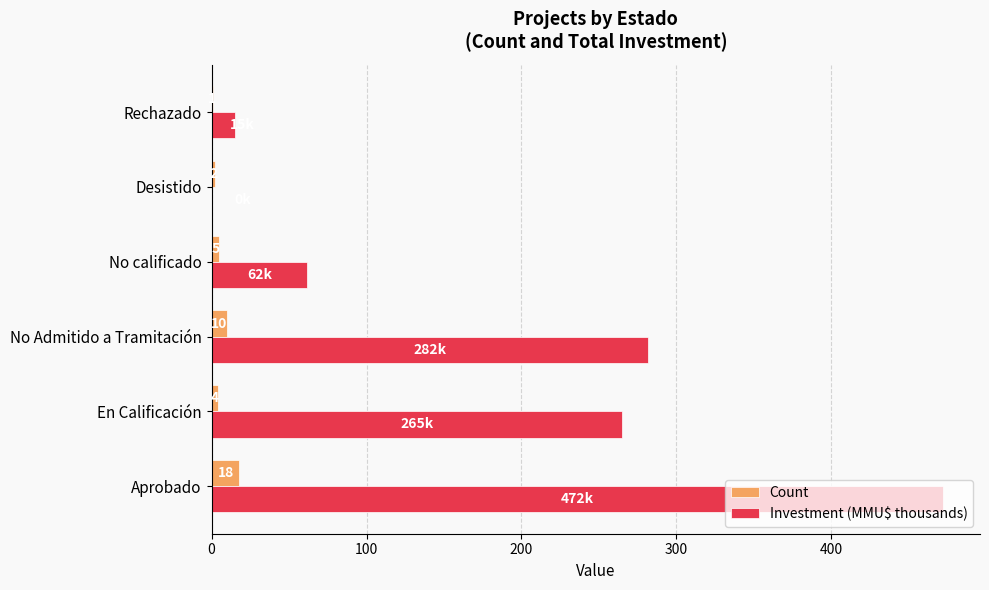

What is the approximate value of Investment (MMU$ thousands) at En Calificación?

265.0